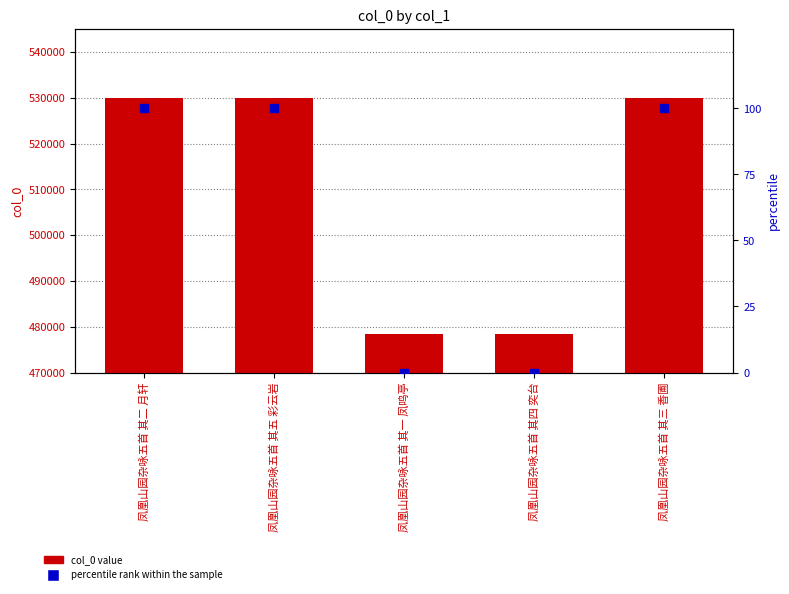

Which series reaches the maximum Y coordinate?

col_0